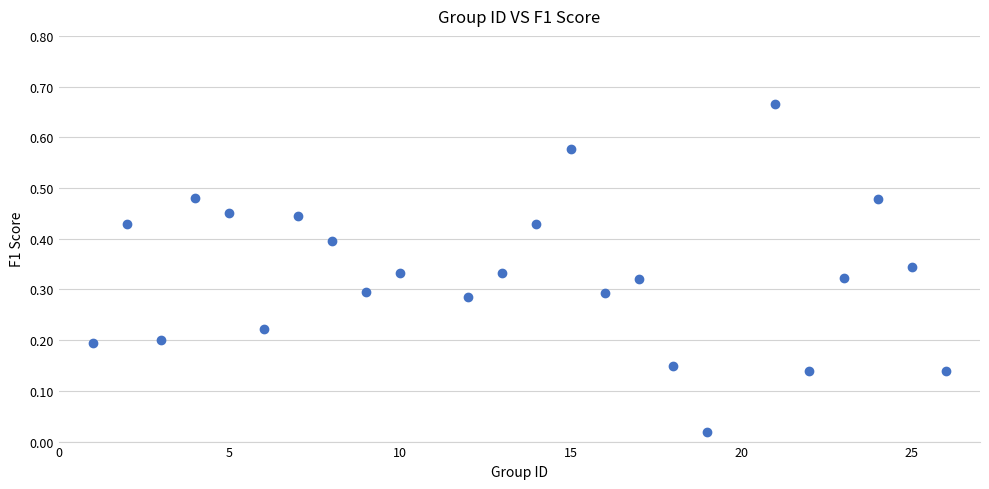

What is the range of X values (max minus min)?

25.0